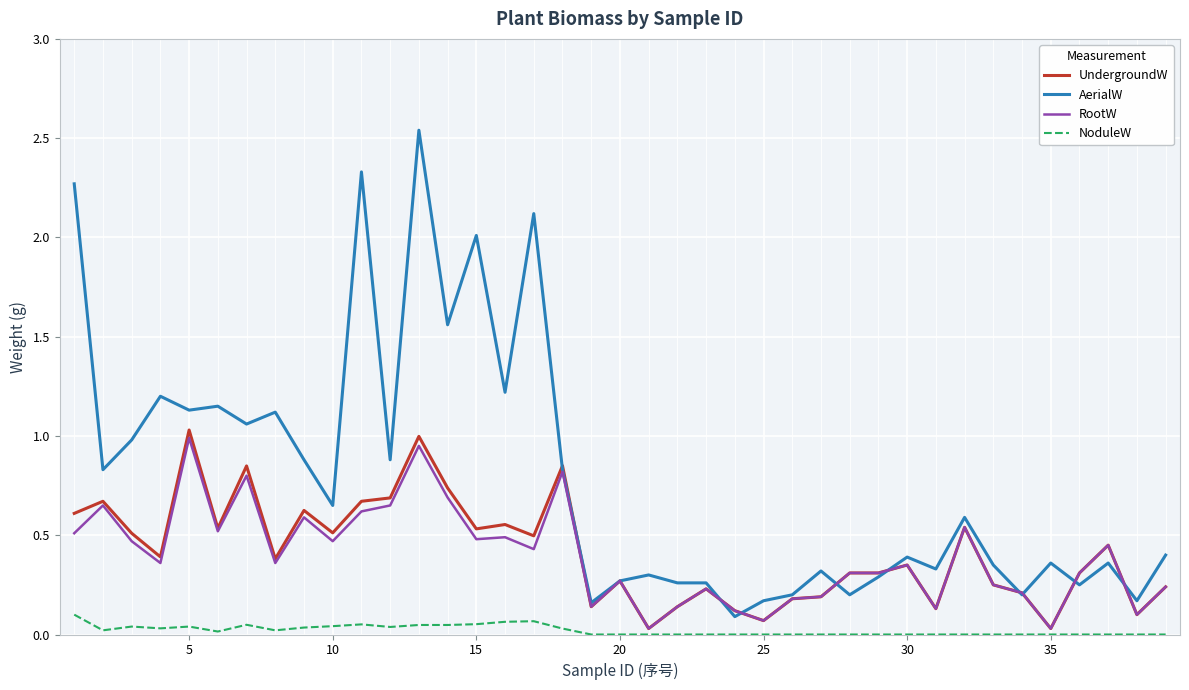

True or false: AerialW and NoduleW cross at least once.

False